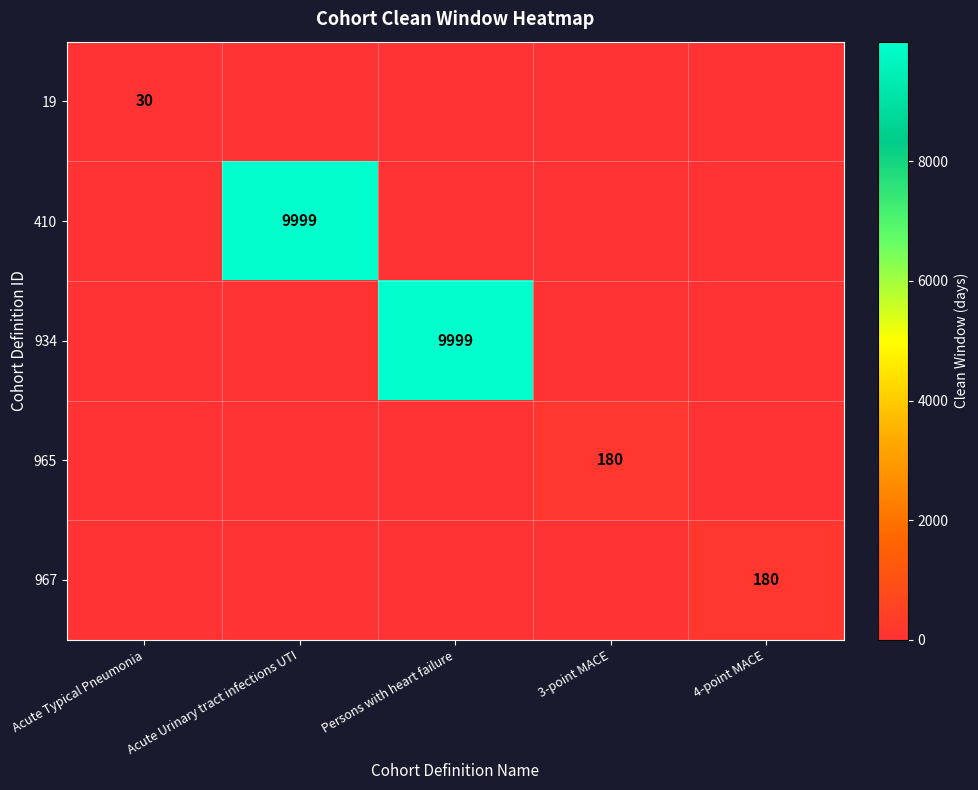

At how many categories does at least one series exceed 4495?

2